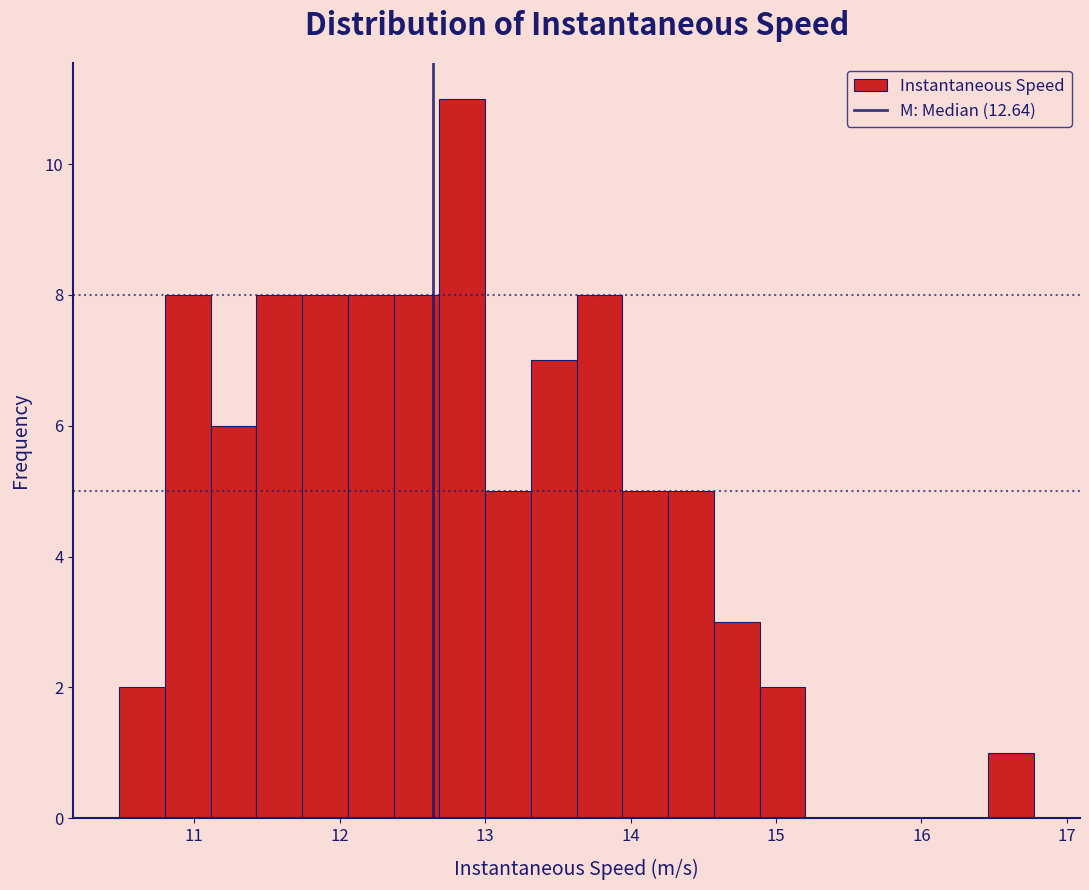

Read against the x-axis, roughly where is the centre of the tallest bar?

12.8